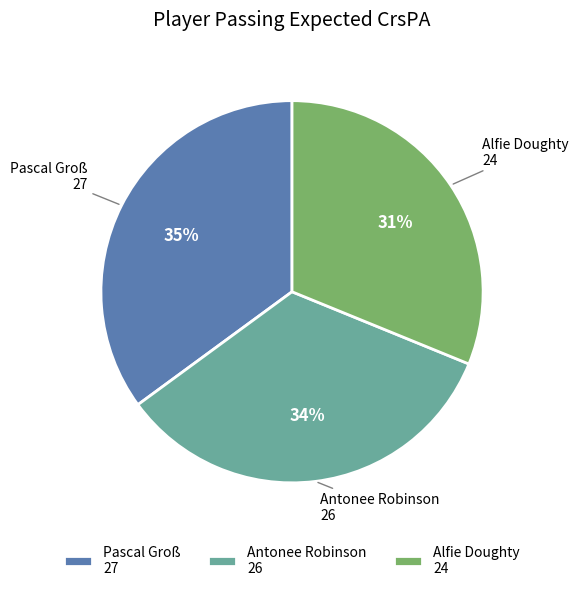

To the nearest percent, what is the difference between the Alfie Doughty and Pascal Groß slice percentages?

4%